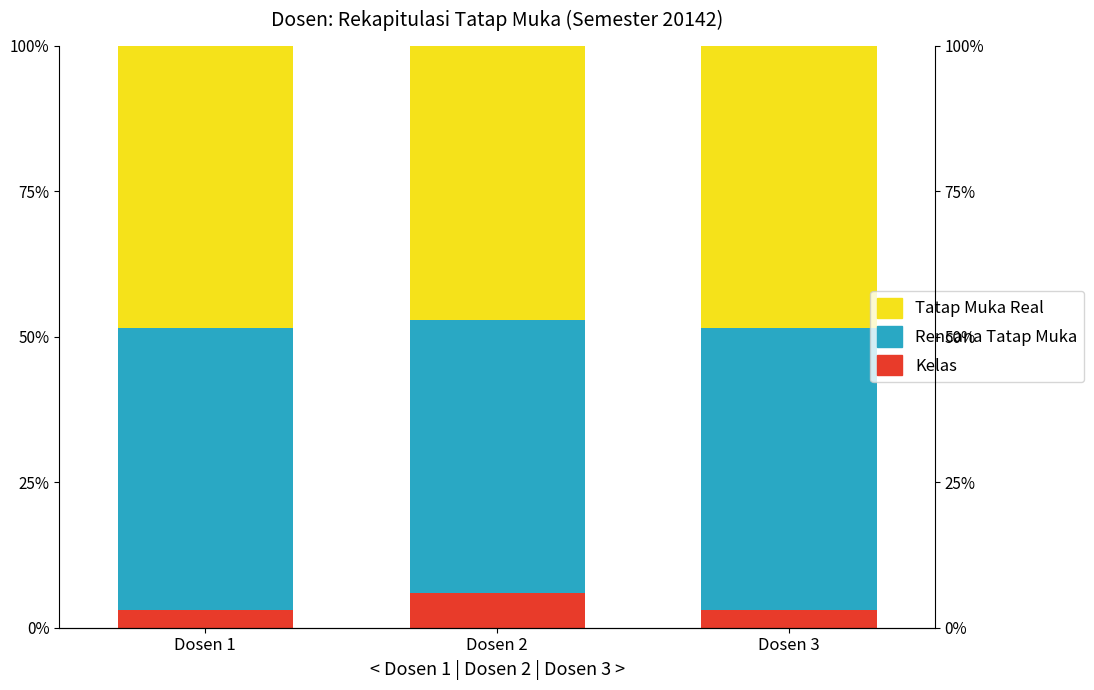

True or false: Kelas has a value of 4.5 at Dosen 3.

False